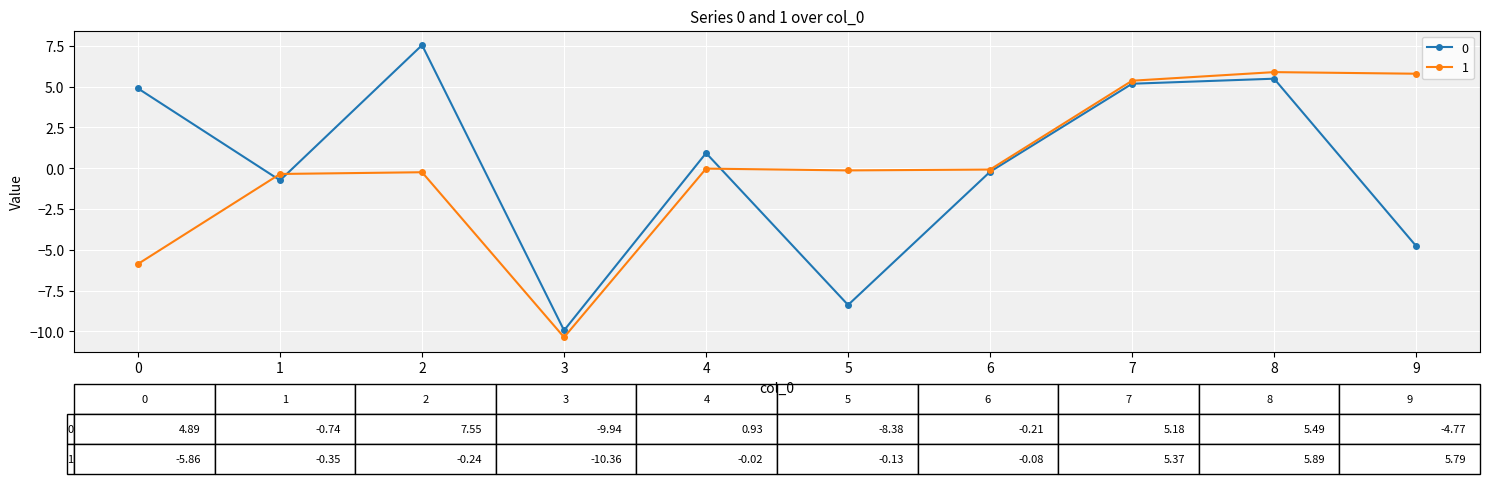

What is the spread (max minus min) of values at 9?

10.6